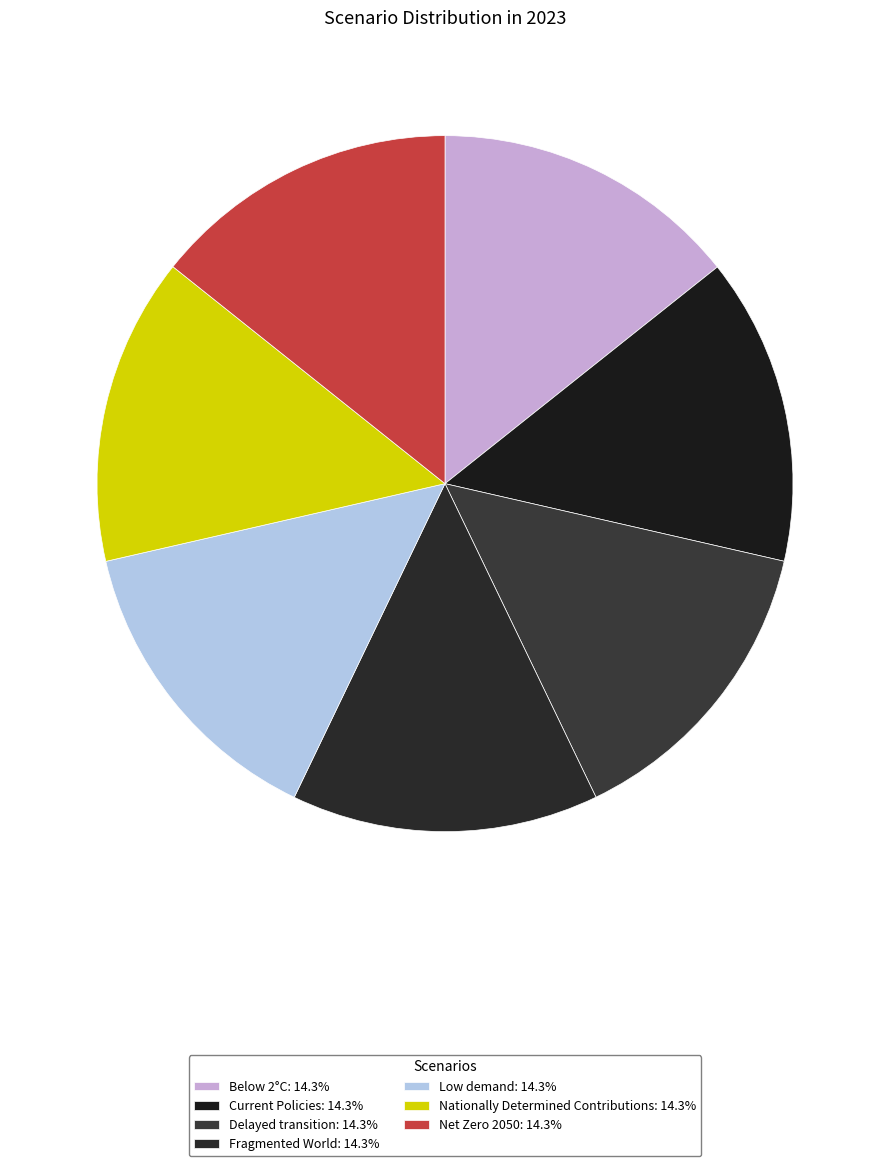

To the nearest percent, what is the average slice percentage?

14%